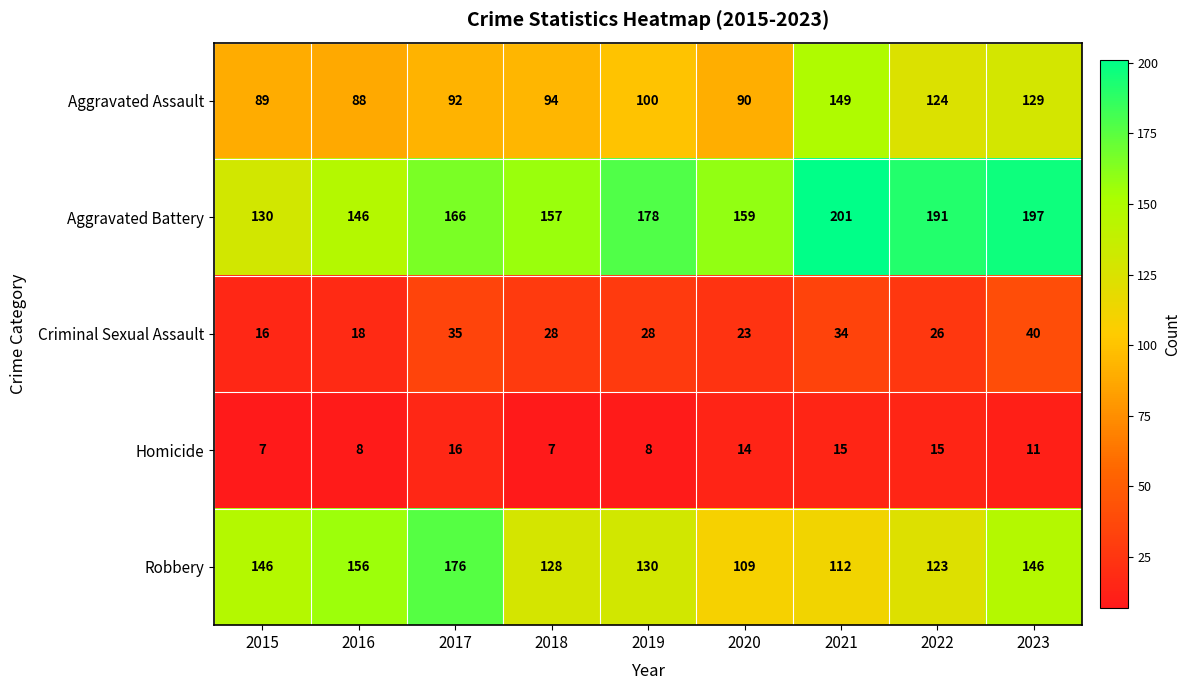

Rank the categories by Aggravated Assault value from lowest to highest.

2016, 2015, 2020, 2017, 2018, 2019, 2022, 2023, 2021